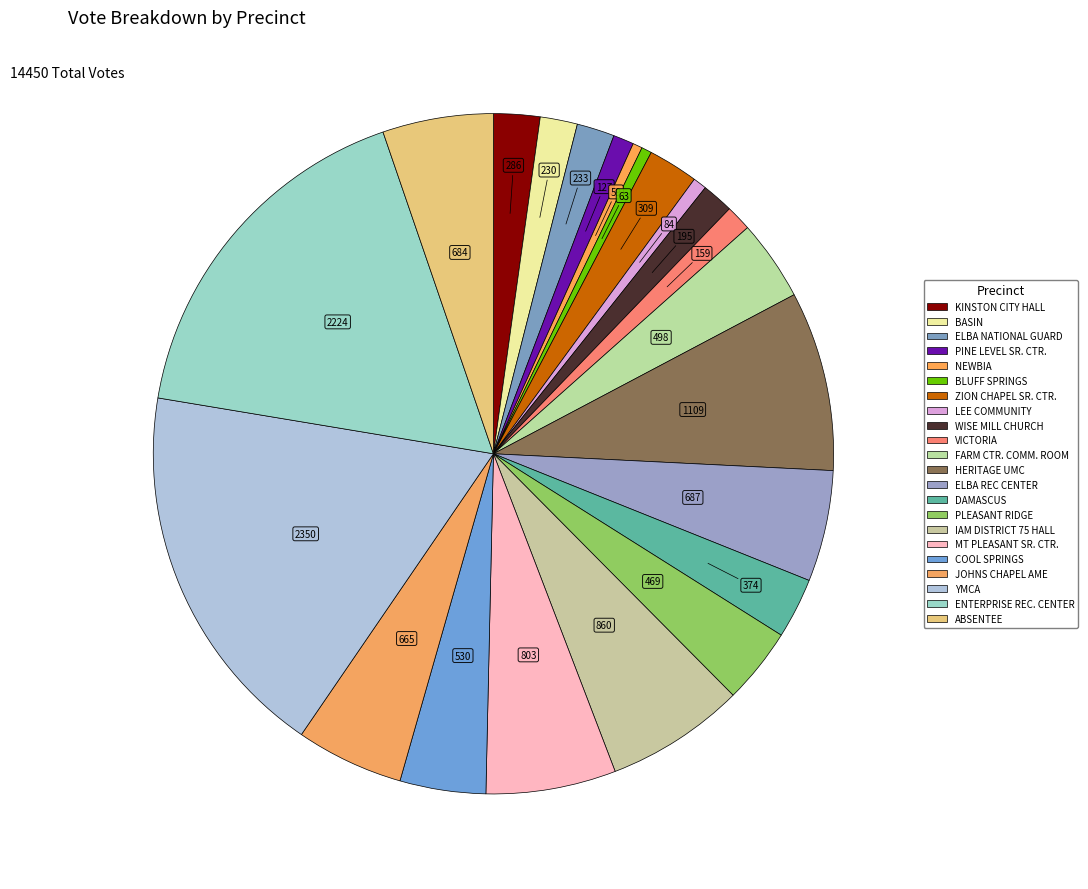

To the nearest percent, what portion does JOHNS CHAPEL AME represent?

5%